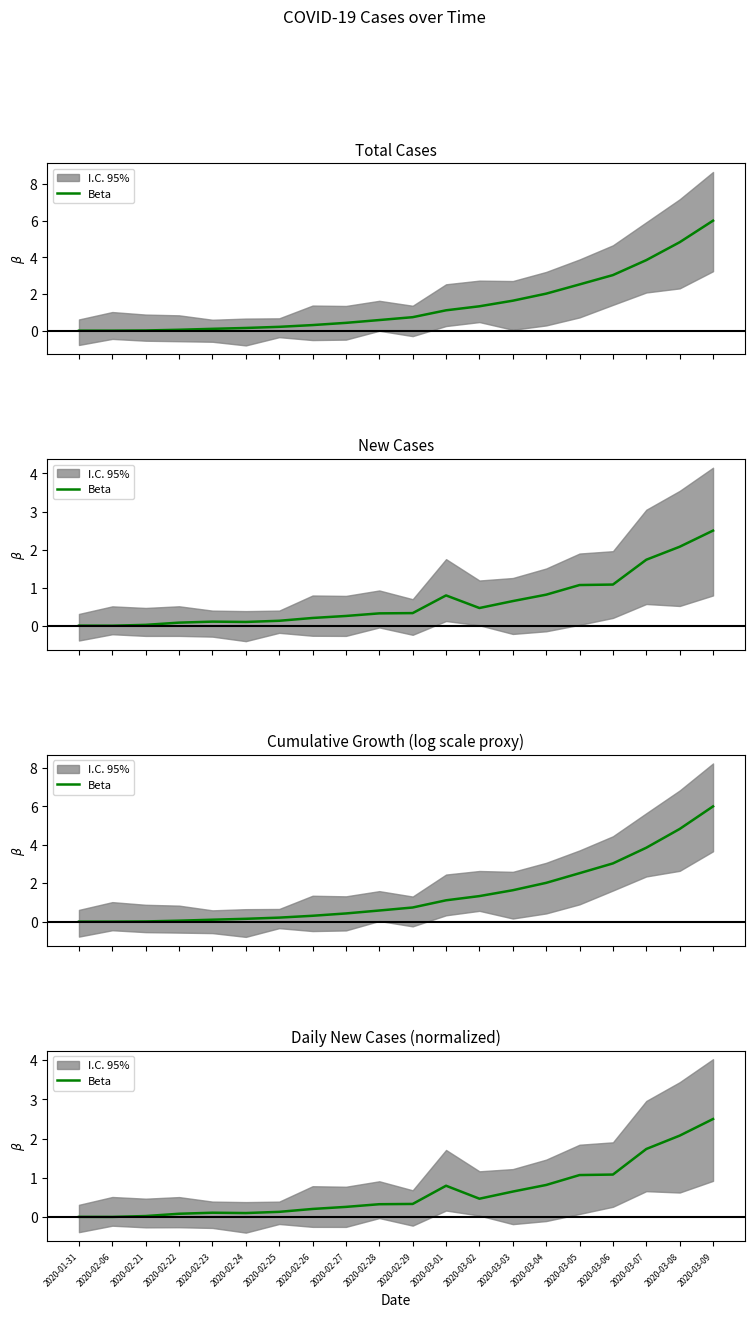

Is it true that the value at 2020-03-02 is 0.3?

False